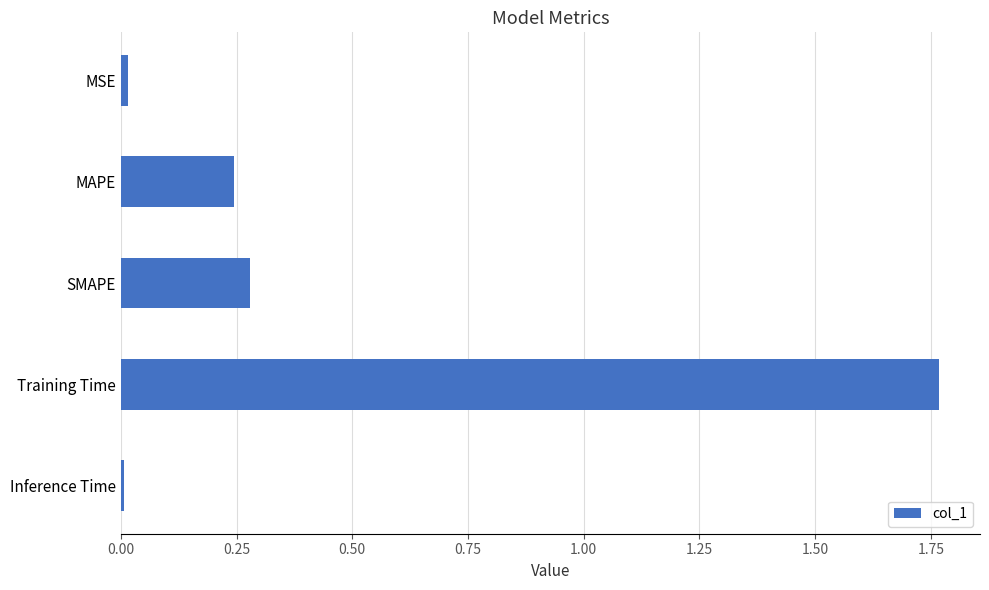

What is the label of the 2nd bar from the bottom?

Training Time